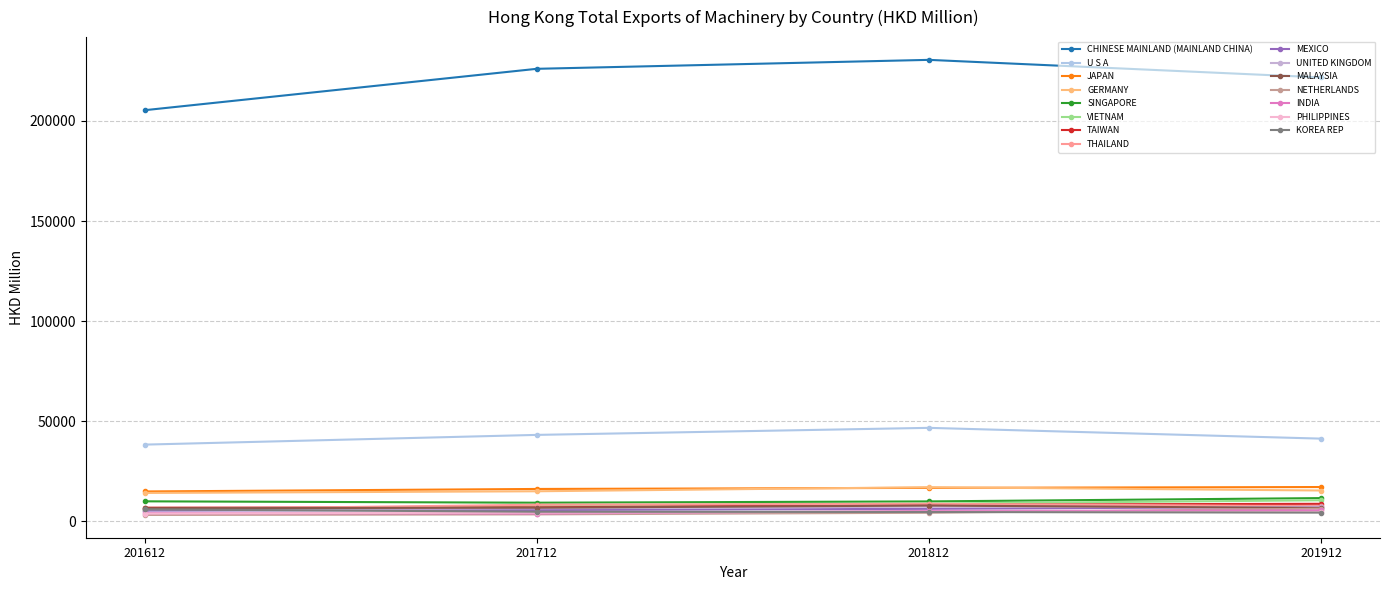

Is this an area chart (filled region under the line)?

No